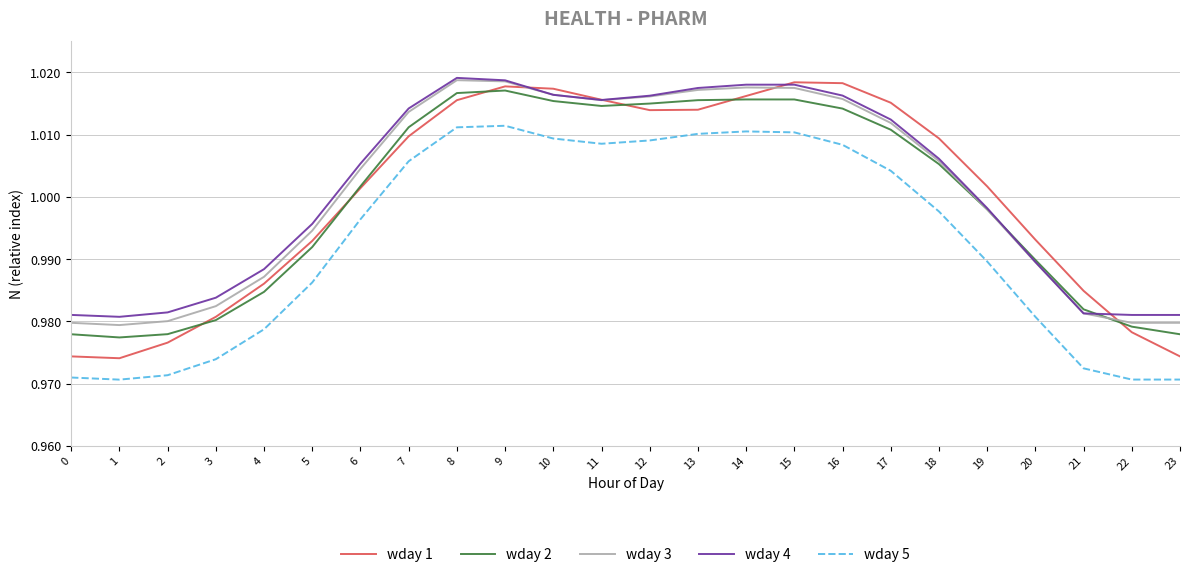

What is the total value across all series at 19?

5.0